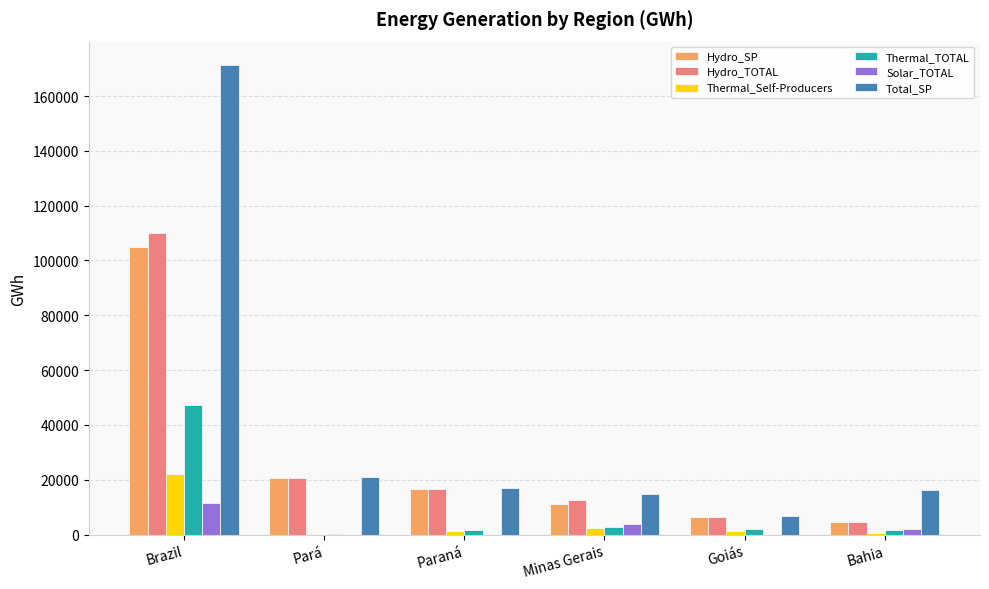

How many data points in Solar_TOTAL are above 2052?

3